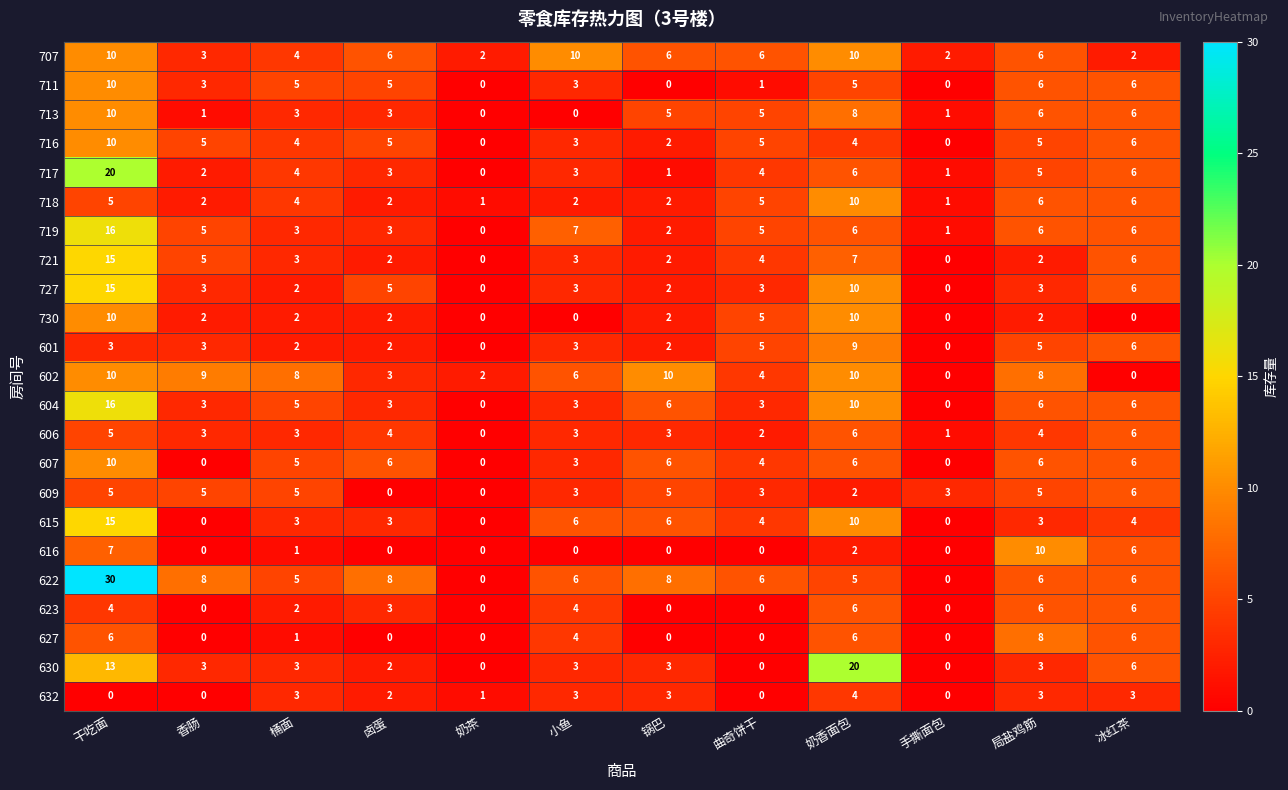

Is it true that 630 equals 3 at 香肠?

True